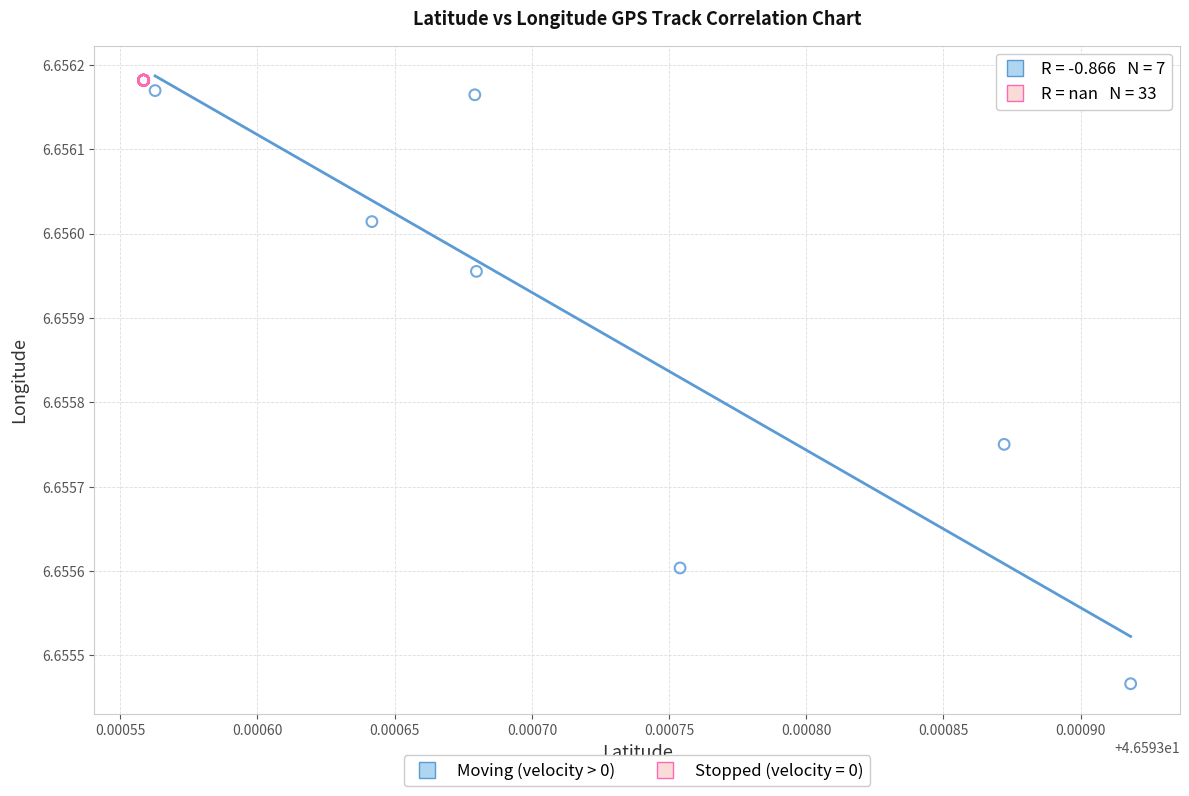

Which series reaches the minimum Y coordinate?

Moving (velocity > 0)